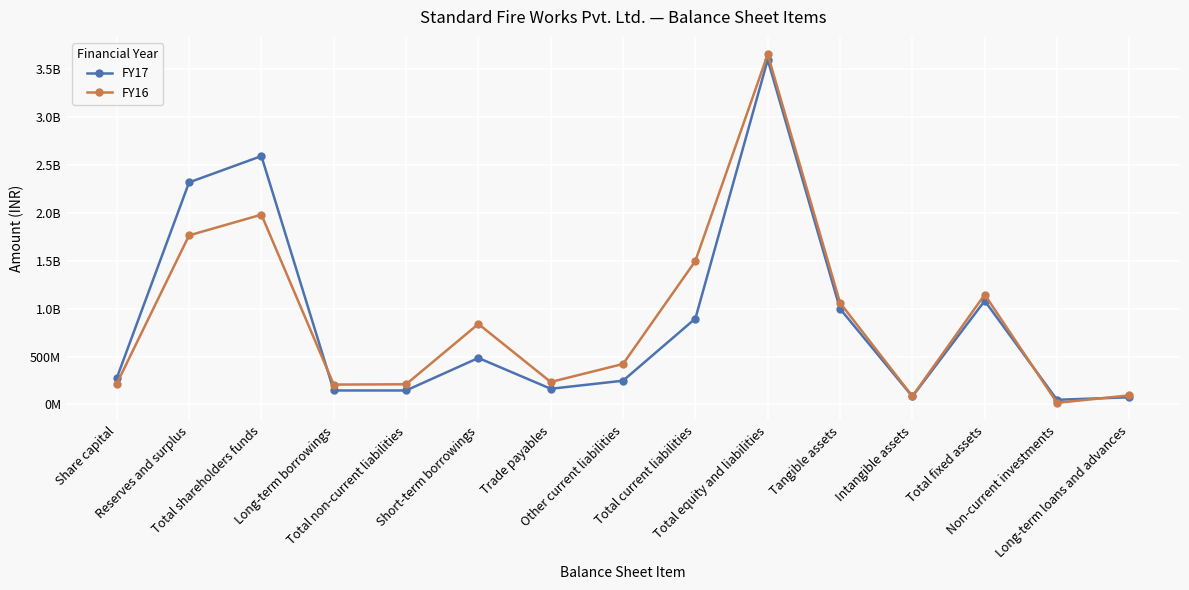

Is this an area chart (filled region under the line)?

No